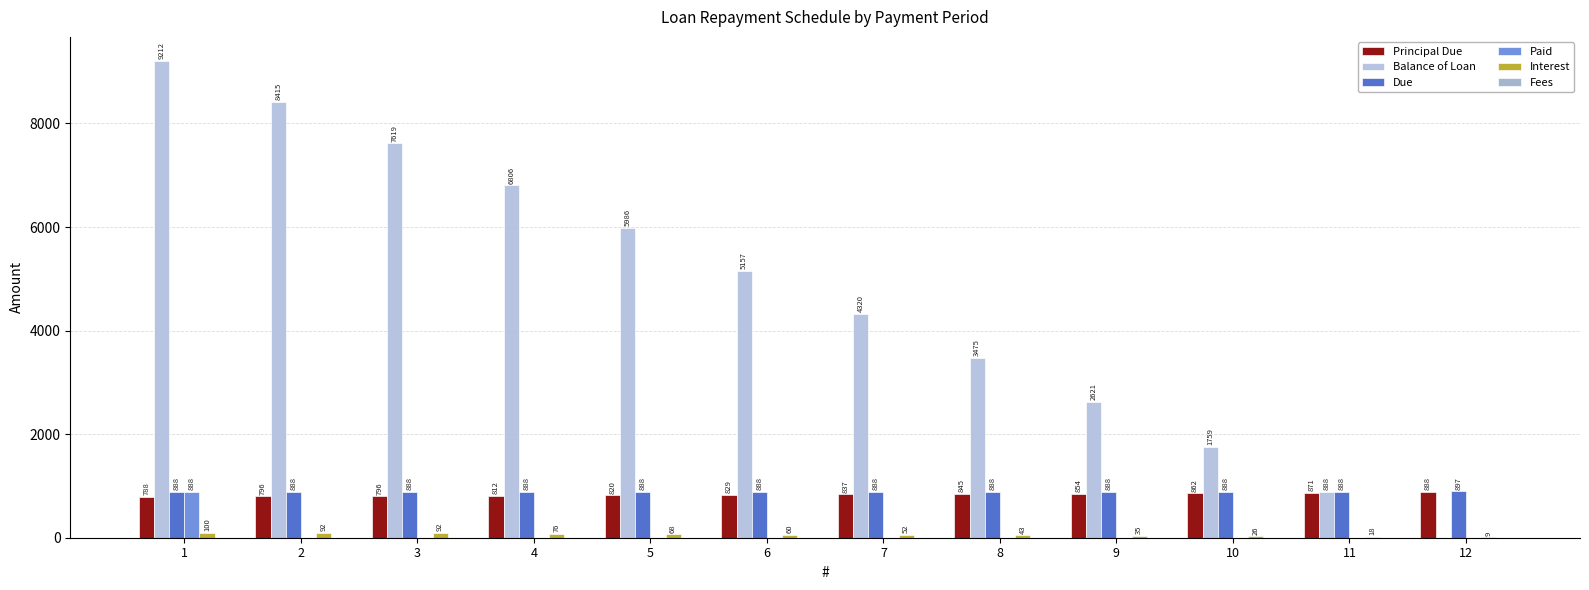

The Due series shows 182.5 at 11. True or false?

False